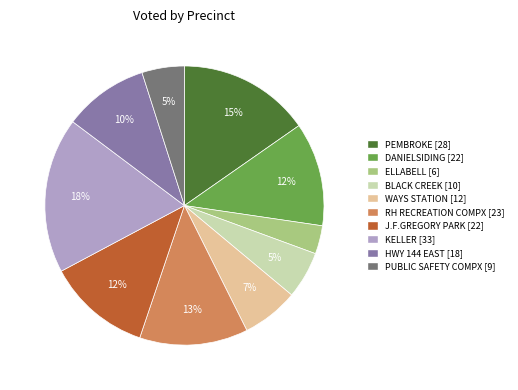

Is there a majority slice in this chart?

No